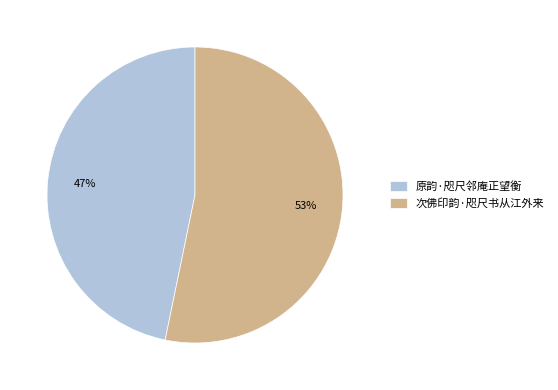

Is there any slice that represents more than half of the pie?

Yes